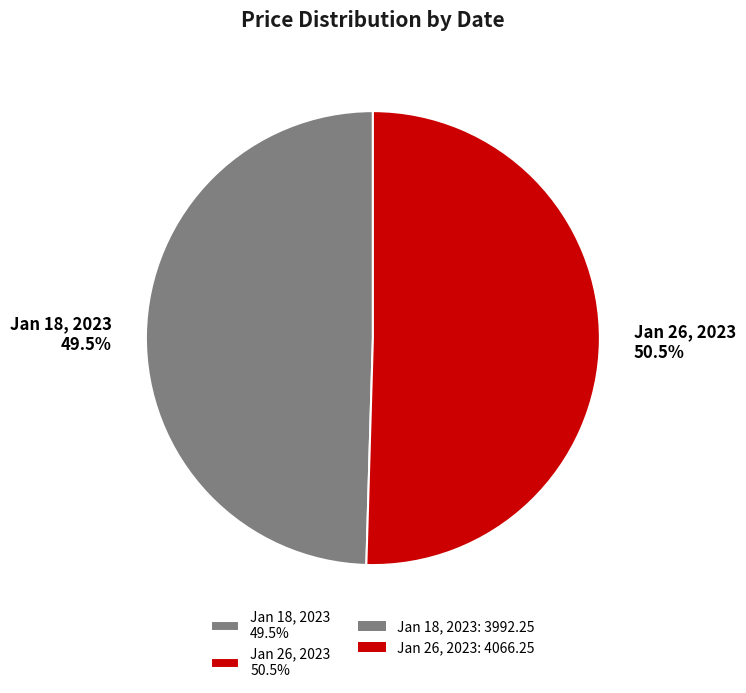

Which has a higher value, Jan 26, 2023 50.5% or Jan 18, 2023 49.5%?

Jan 26, 2023 50.5%